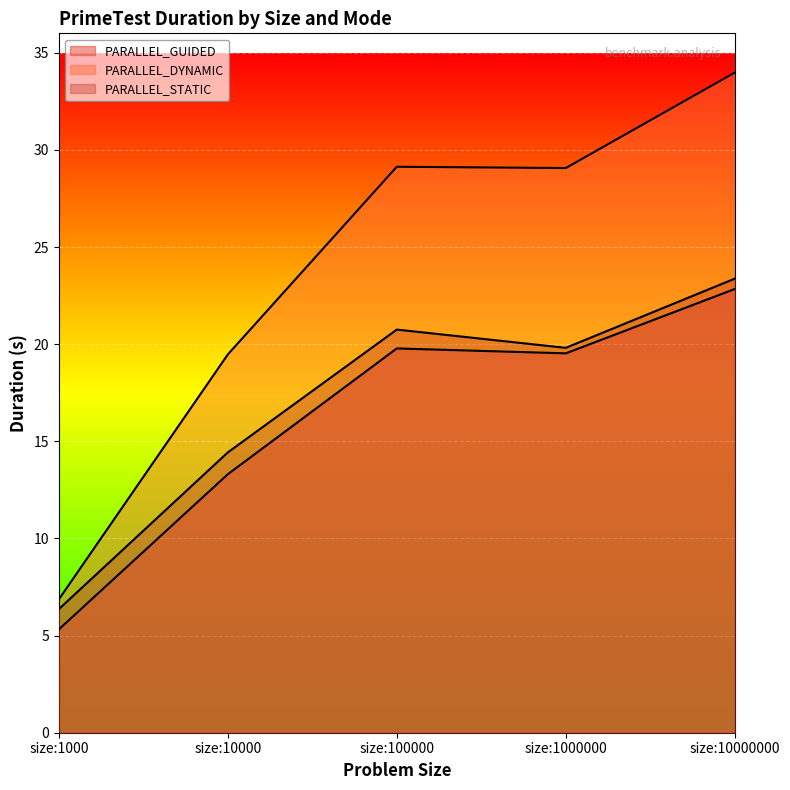

In PARALLEL_GUIDED, how many points are higher than both neighbors (excluding endpoints)?

1